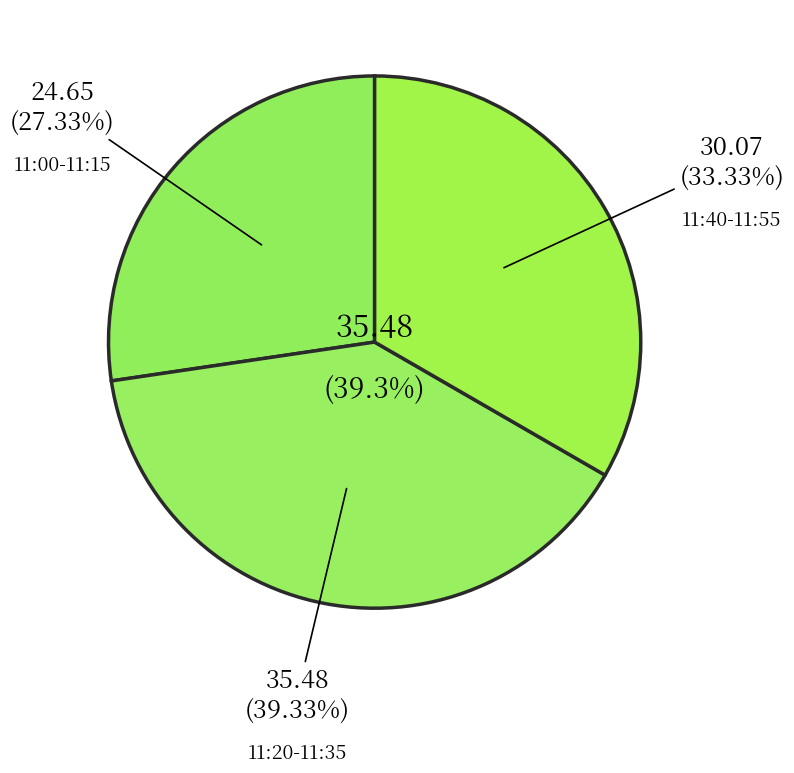

Is it true that 11:40 is 11% of the pie?

False